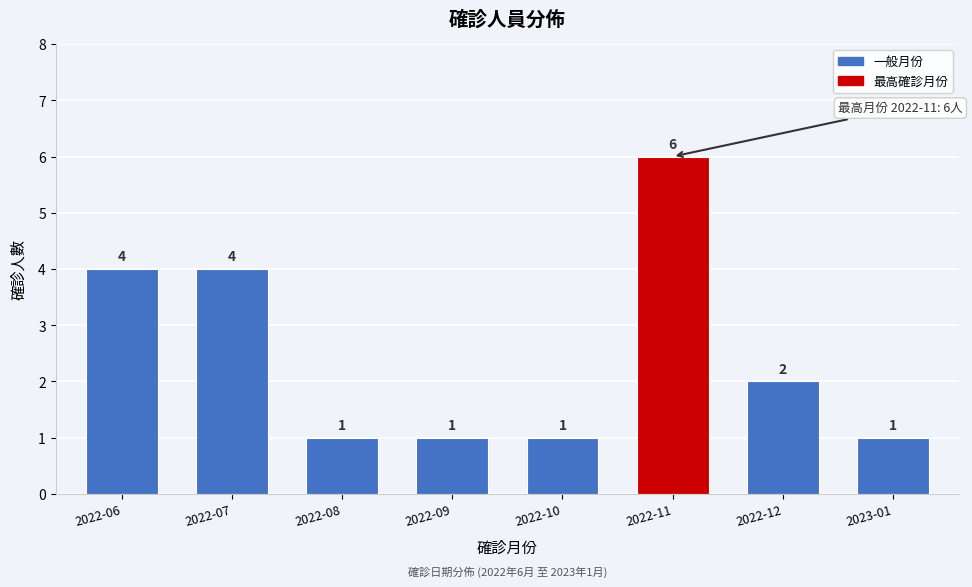

Reading left to right, transcribe all the data shown in this chart.

2022-06=4	2022-07=4	2022-08=1	2022-09=1	2022-10=1	2022-11=6	2022-12=2	2023-01=1